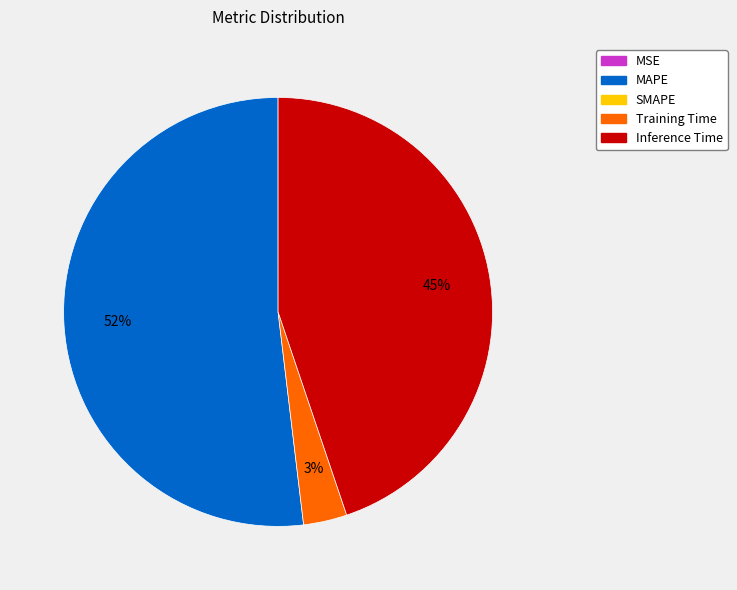

To the nearest percent, what is the difference between the largest and smallest slice percentages?

52%